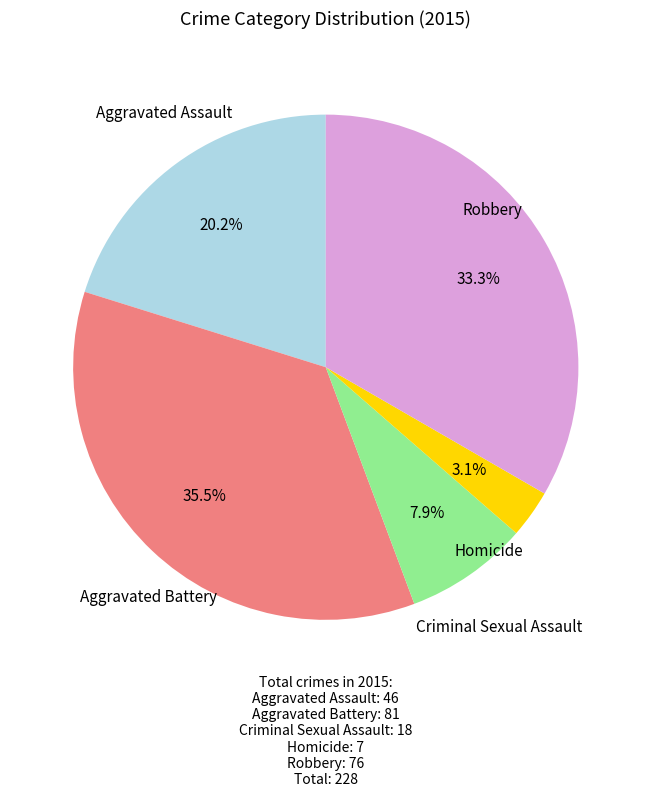

Is there any slice that represents more than half of the pie?

No